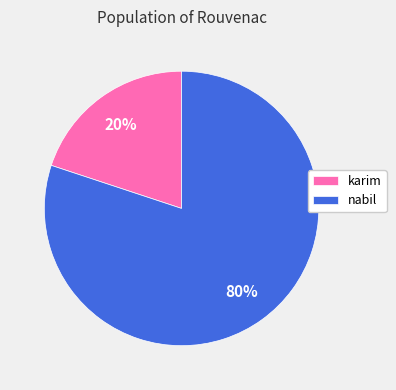

What is the ratio of the value at nabil to the value at karim?

4.0